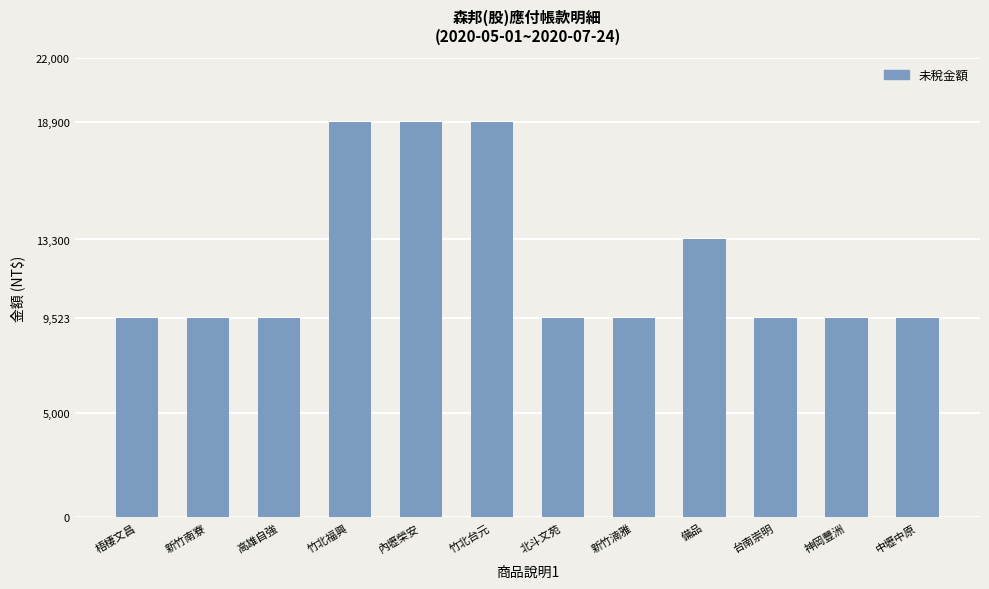

How many bars are there in total?

12